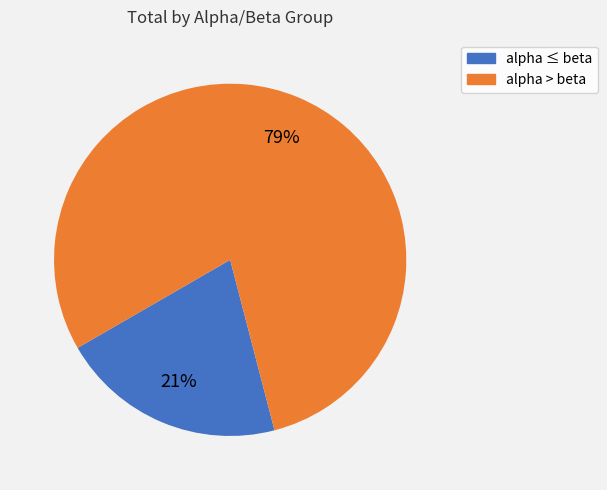

To the nearest percent, what is the average slice percentage?

50%